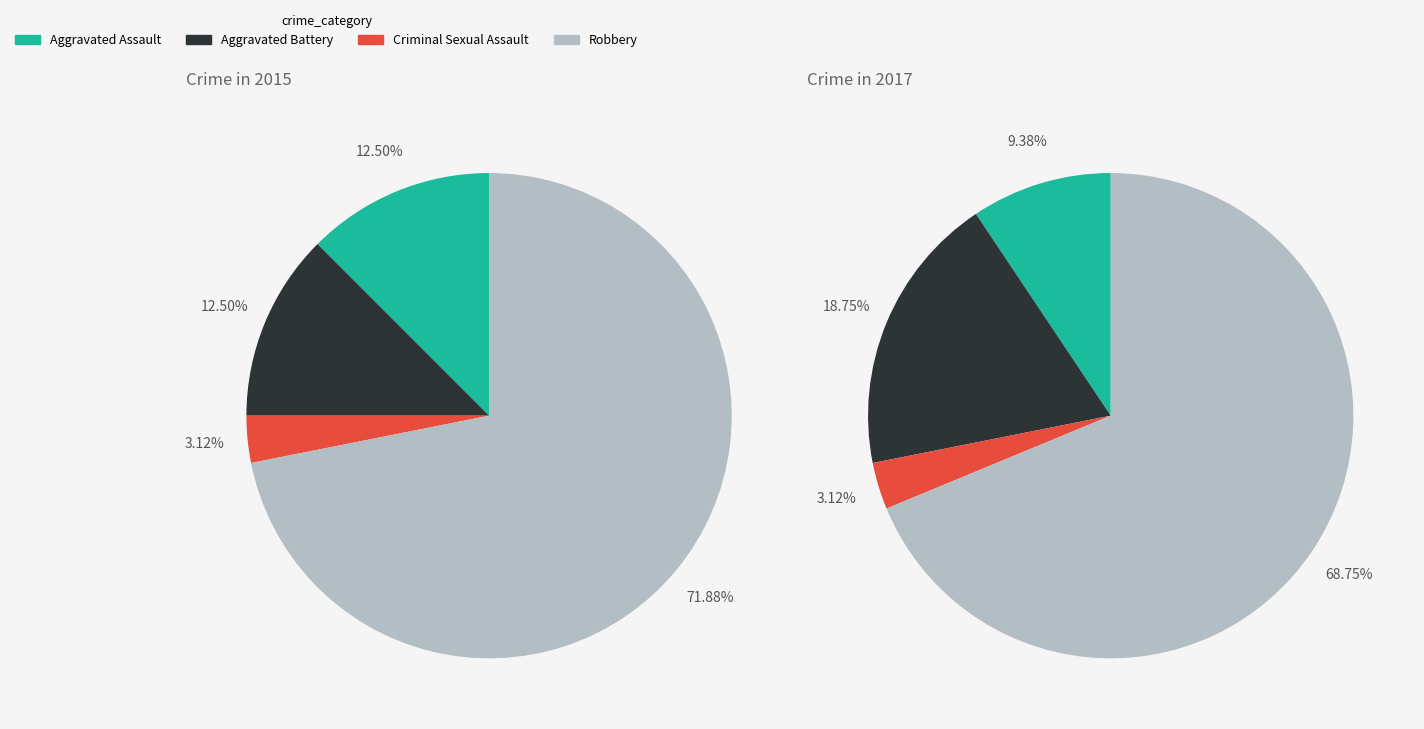

True or false: 2 accounts for 10% of the total.

False